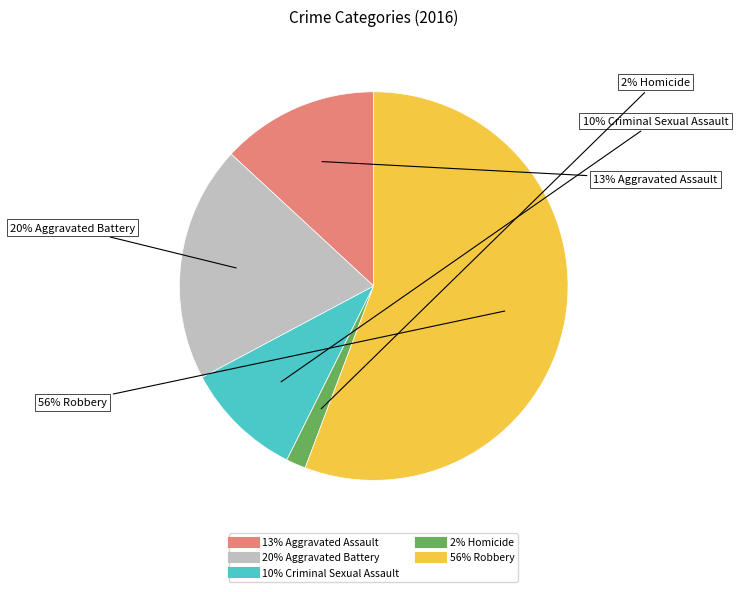

Does any single category account for the majority?

Yes